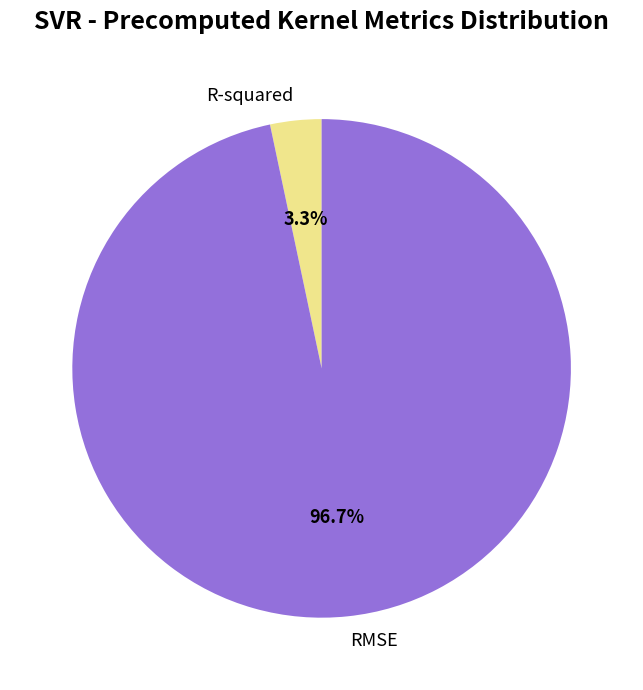

Between RMSE and R-squared, which is larger?

RMSE